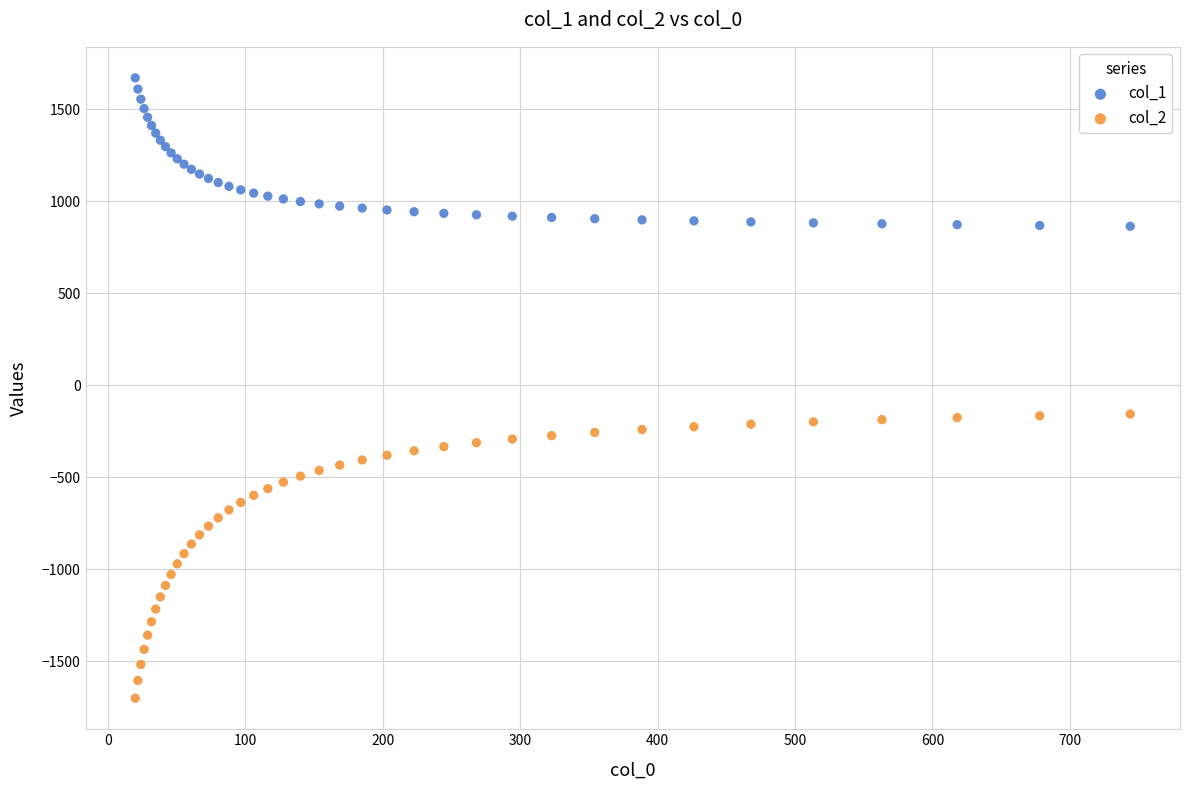

Which series reaches the maximum Y coordinate?

col_1